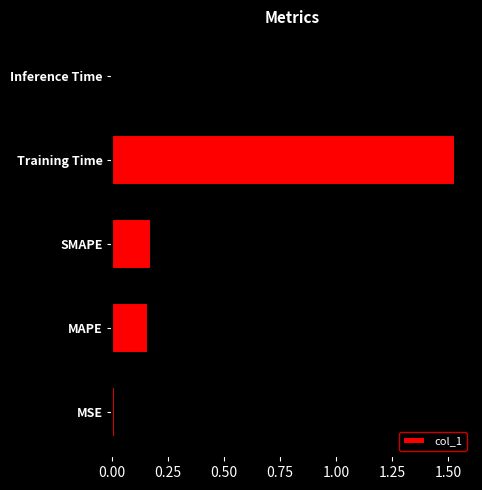

Between MAPE and Inference Time, which is larger?

MAPE